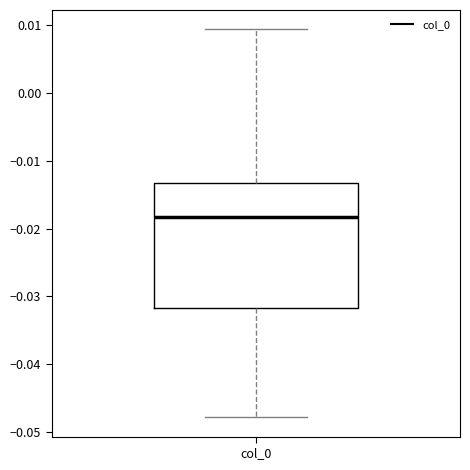

Read this box plot against the y-axis: the position of the median line, the range covered by the box, and the ends of both whiskers. The values are not printed on the chart, so give them approximately, as read against the axis.

median -0.018, box -0.032 to -0.013, whiskers -0.048 to 0.009